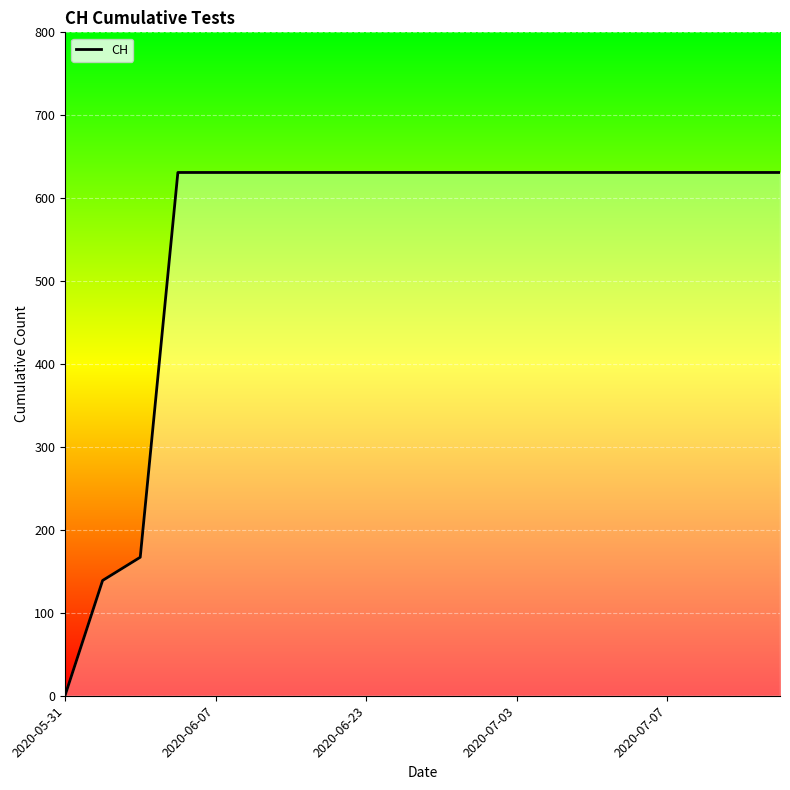

What is the difference between the maximum and minimum values?

631